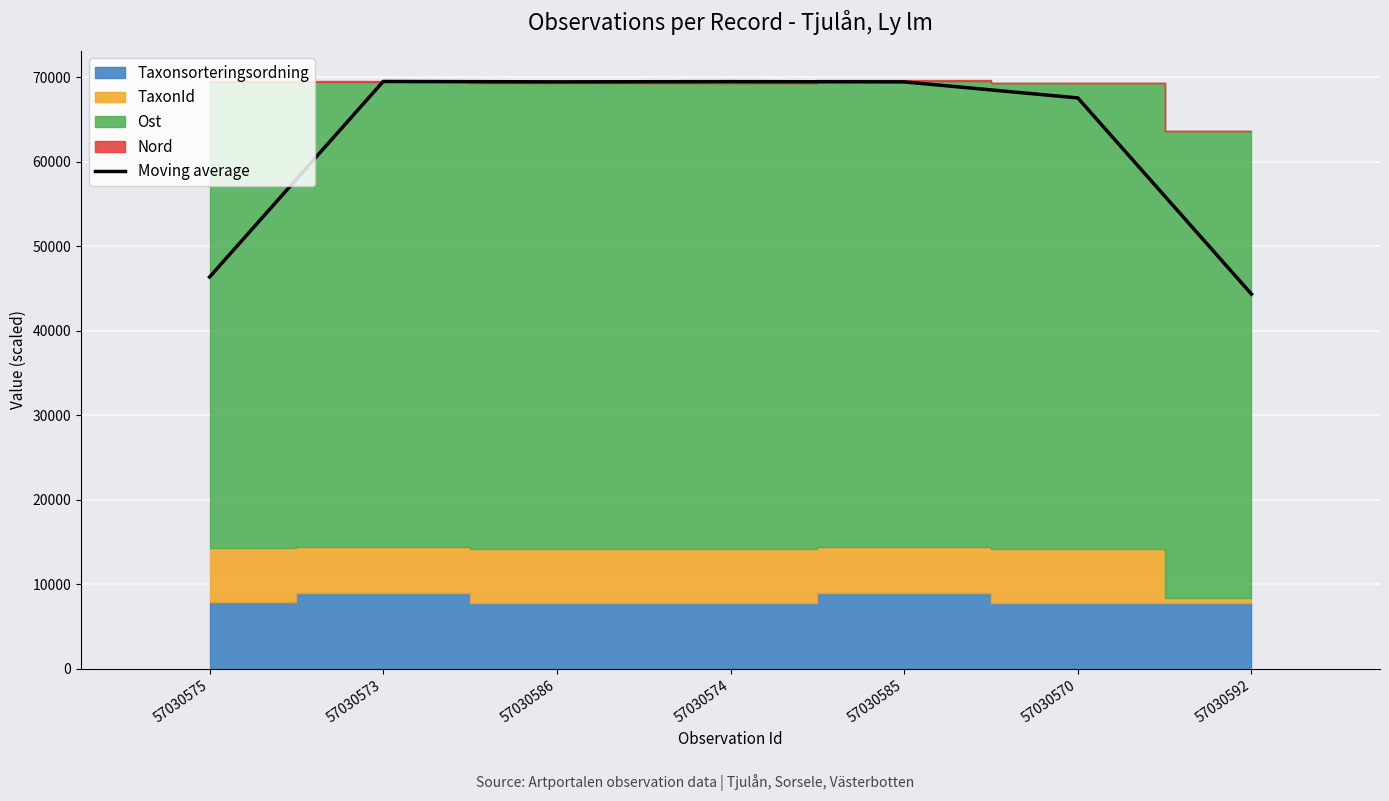

Reading right to left, extract all data points from this chart.

57030592=44323.3	57030570=67529.4	57030585=69426.0	57030574=69458.0	57030586=69431.6	57030573=69477.9	57030575=46340.7